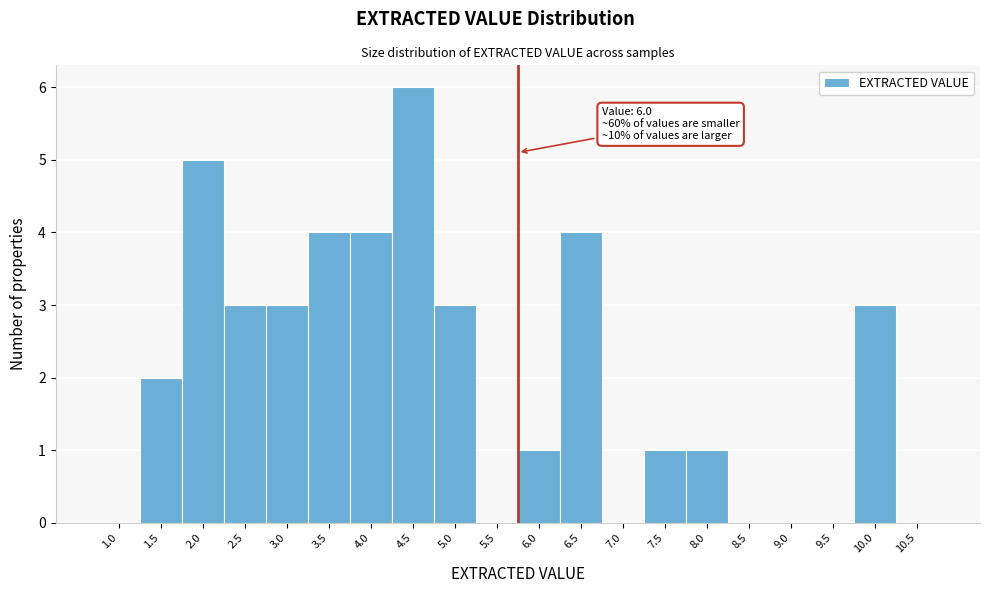

Reading left to right, extract all data points from this chart.

1.0=0	1.5=2	2.0=5	2.5=3	3.0=3	3.5=4	4.0=4	4.5=6	5.0=3	5.5=0	6.0=1	6.5=4	7.0=0	7.5=1	8.0=1	8.5=0	9.0=0	9.5=0	10.0=3	10.5=0